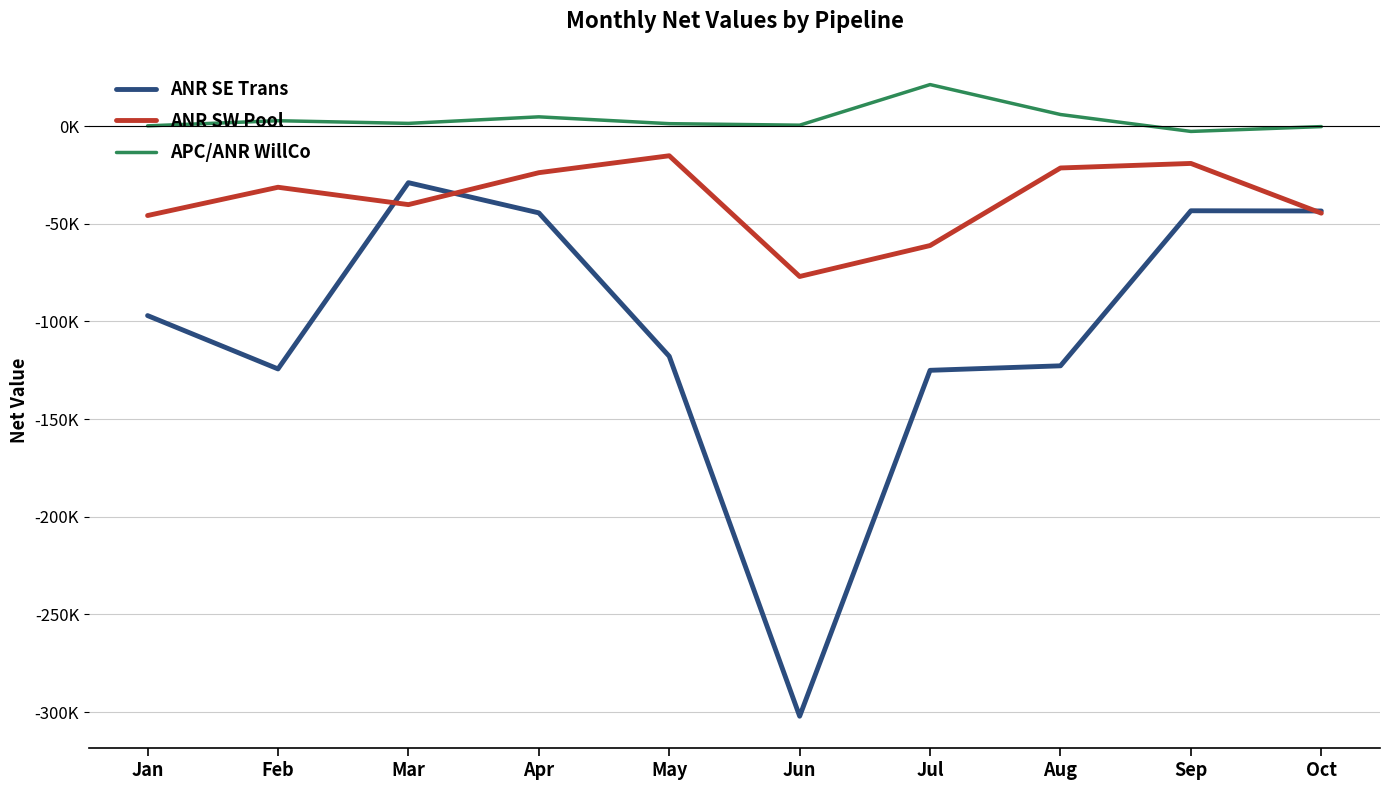

What are all the series names shown in the legend?

ANR SE Trans, ANR SW Pool, APC/ANR WillCo